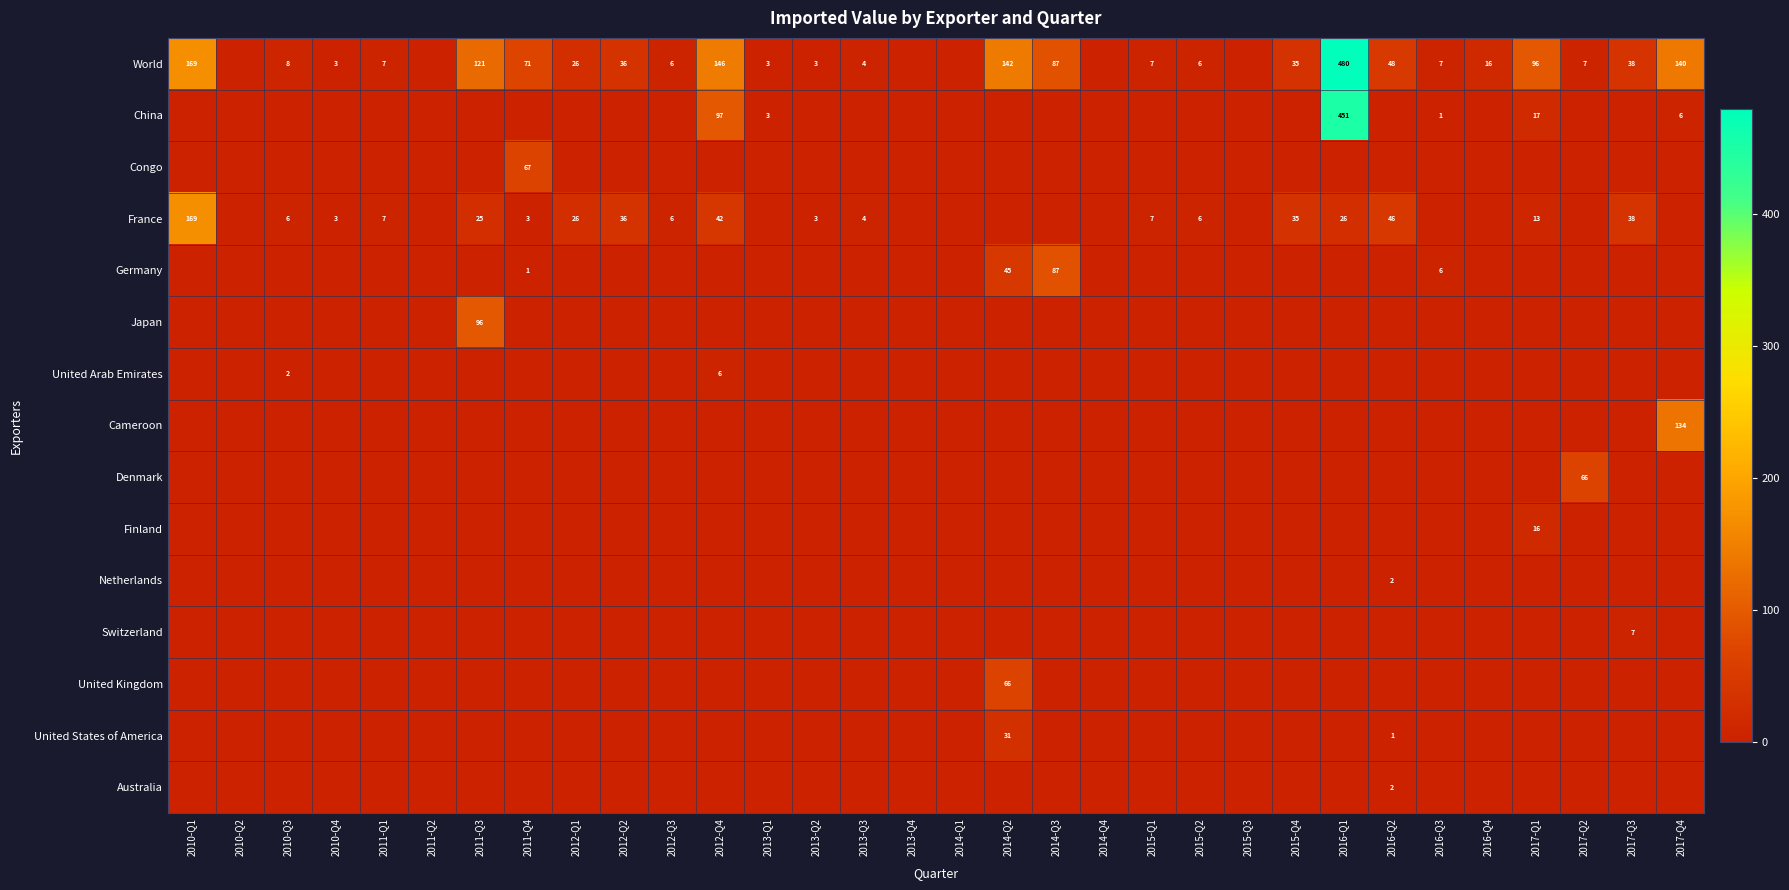

The France series shows 6 at 2015-Q2. True or false?

True